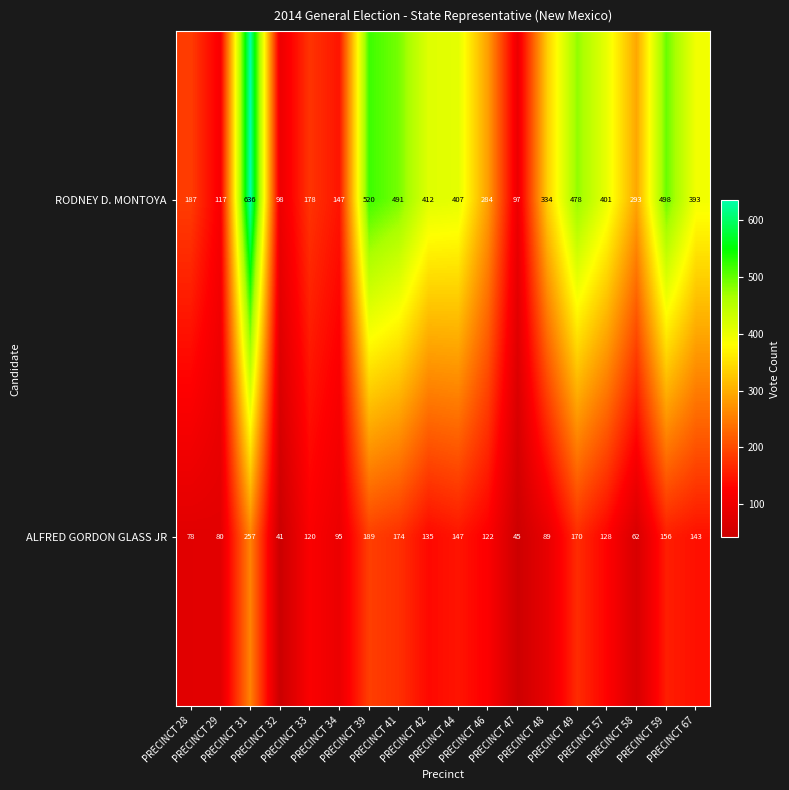

What is the difference between the second highest and second lowest values in the RODNEY D. MONTOYA series?

422